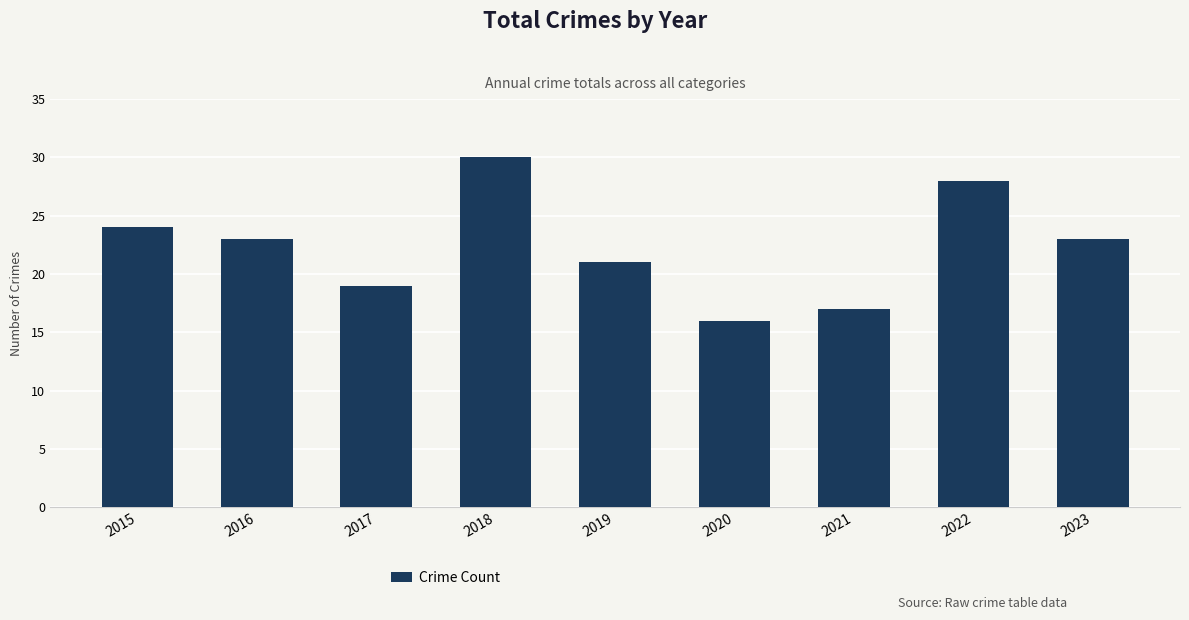

Which has a higher value, 2015 or 2020?

2015